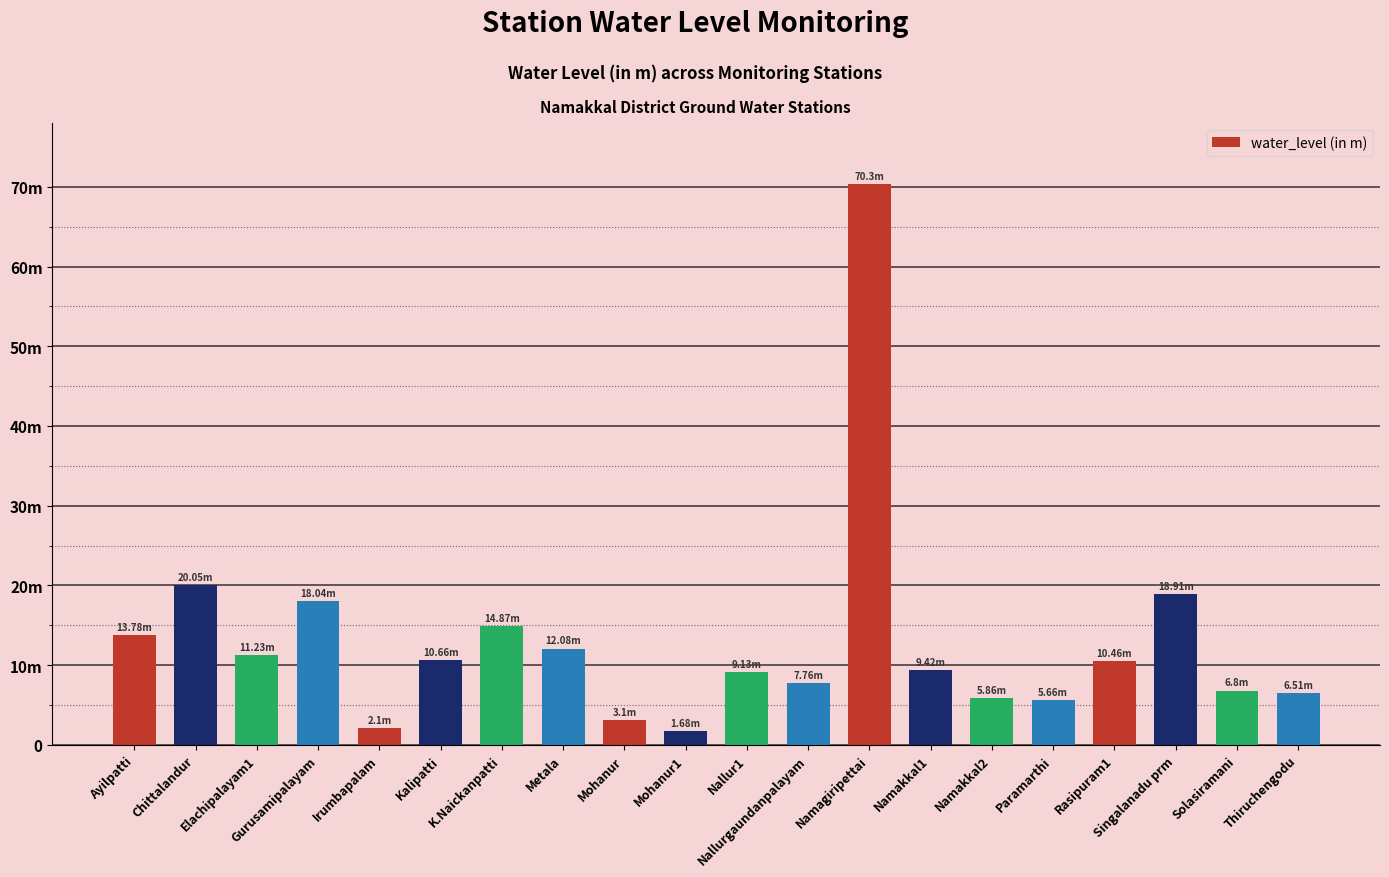

At which label does the data first exceed 10?

Ayilpatti